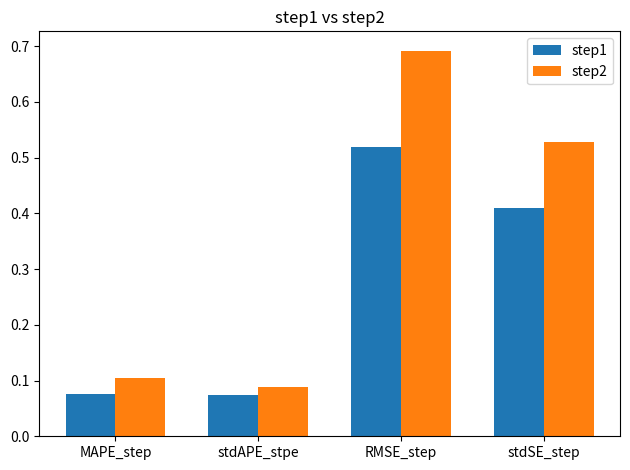

Is the value of step1 at stdAPE_stpe greater than the value of step2 at stdSE_step?

No